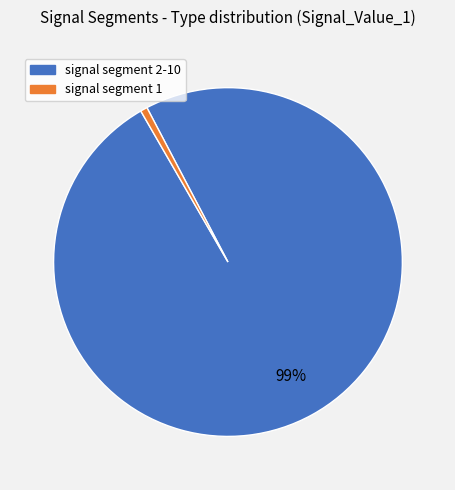

To the nearest percent, what is the average slice percentage?

50%